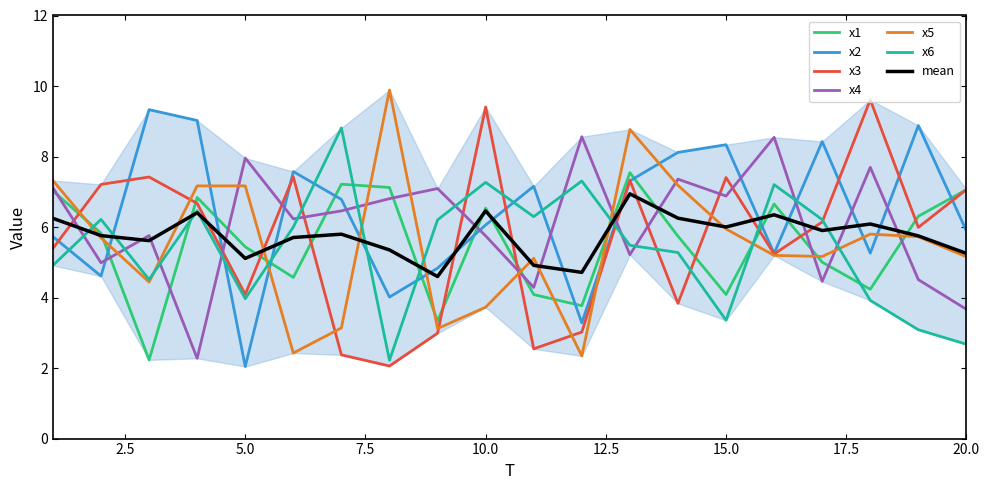

Rank the series at 17 from lowest to highest value.

x4, x1, x5, x3, x6, x2